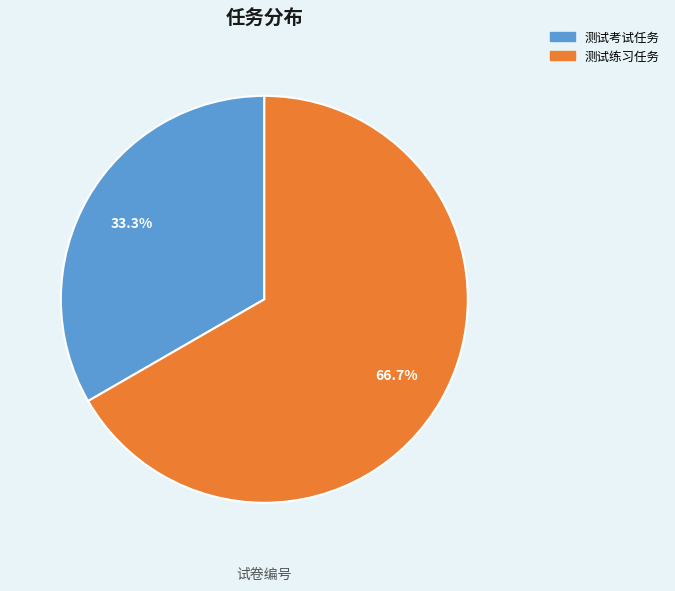

Which slice is the largest?

测试练习任务